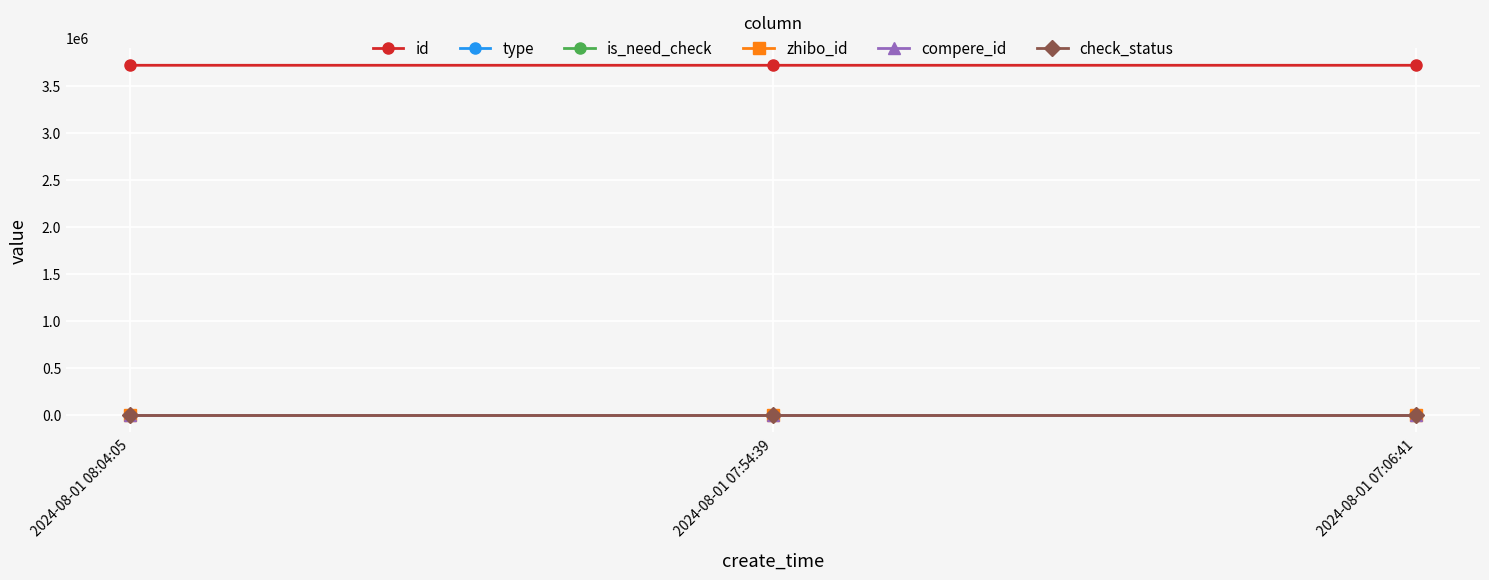

Does the chart have visible grid lines?

Yes